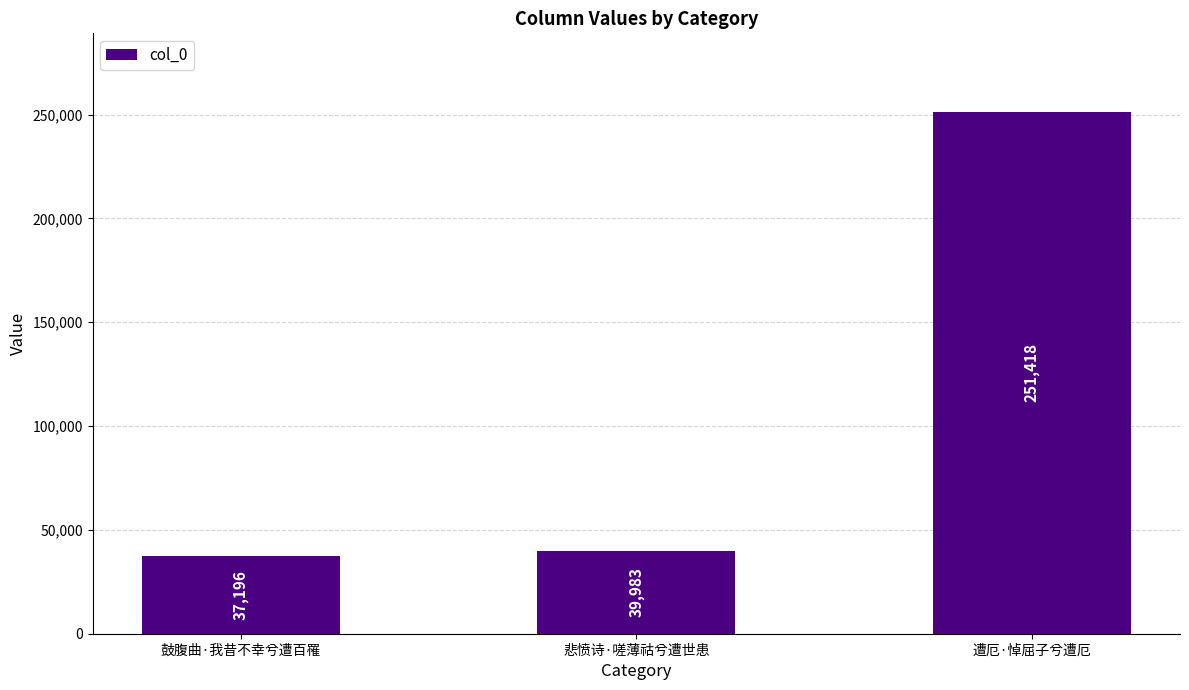

Does the chart contain any negative values?

No